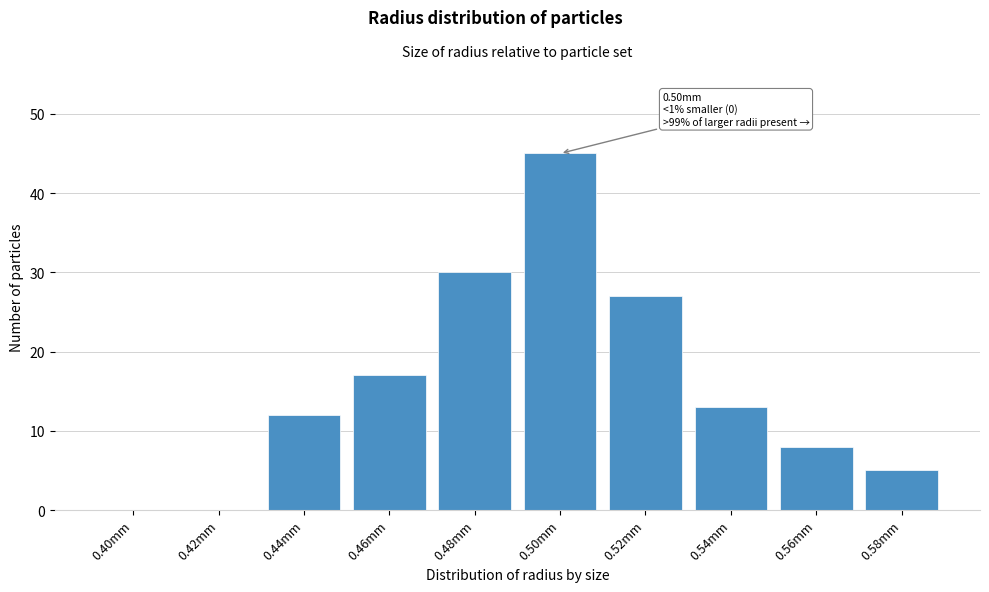

Reading right to left, what are all the values shown in this chart?

0.58mm=5	0.56mm=8	0.54mm=13	0.52mm=27	0.50mm=45	0.48mm=30	0.46mm=17	0.44mm=12	0.42mm=0	0.40mm=0